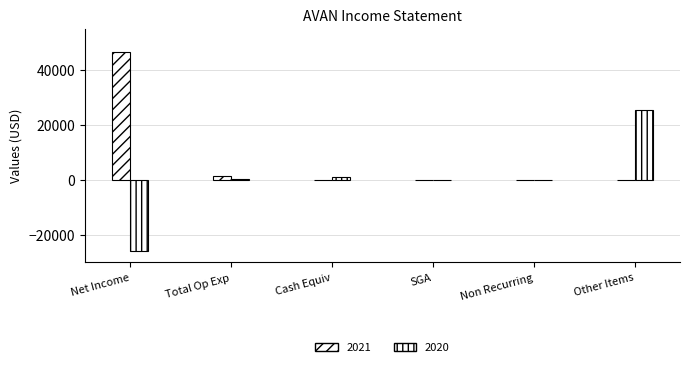

Does the chart contain stacked bars?

No